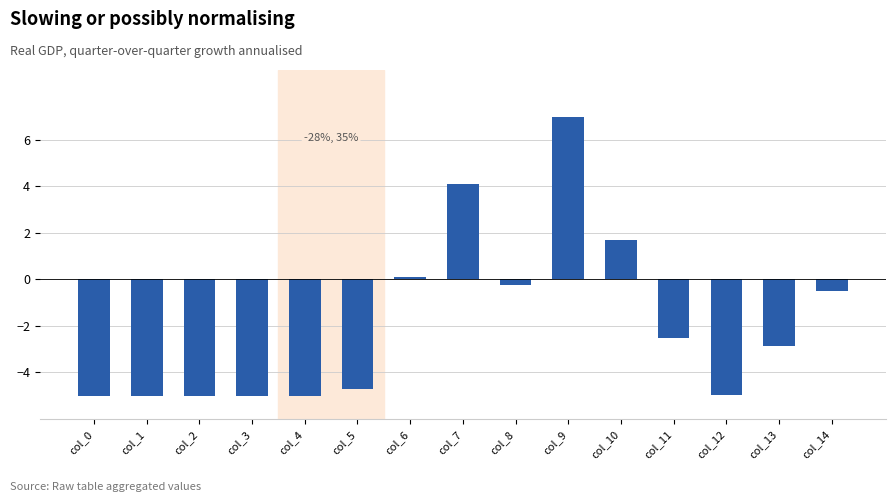

What is the sum of the values at col_1 and col_9?

2.0